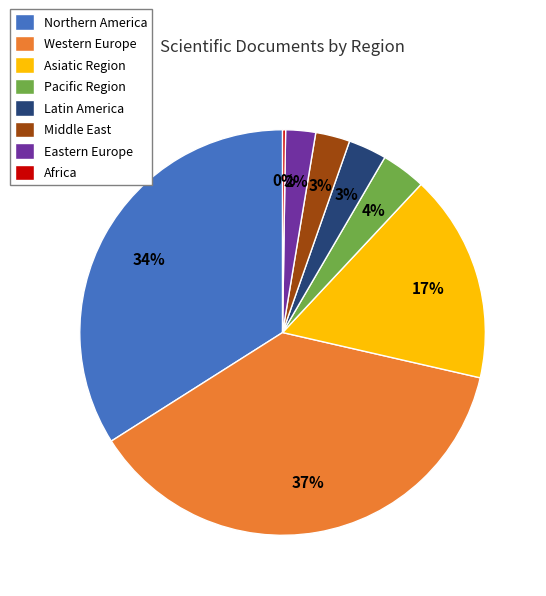

Which has a higher value, Asiatic Region or Pacific Region?

Asiatic Region